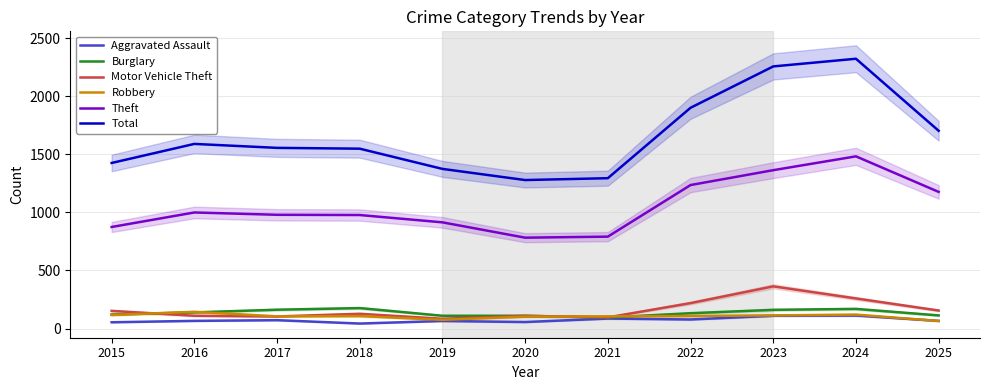

At which label does Total reach its peak?

2024